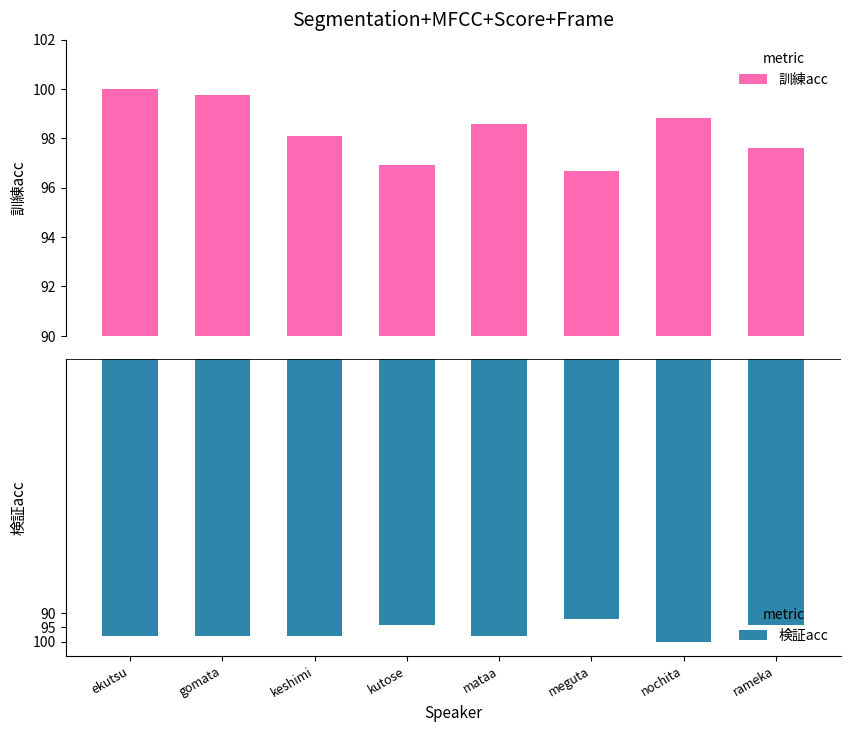

Which category has the highest value across all series?

ekutsu